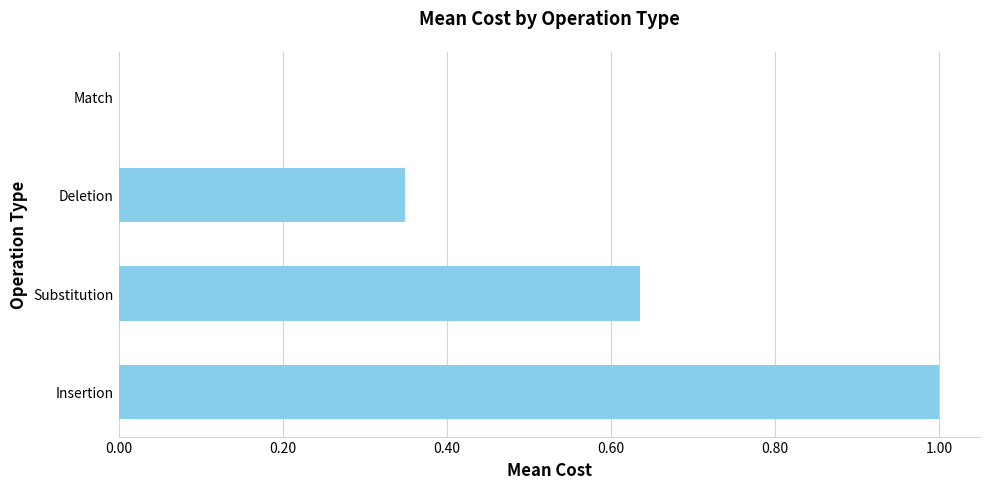

Which has a higher value, Match or Substitution?

Substitution